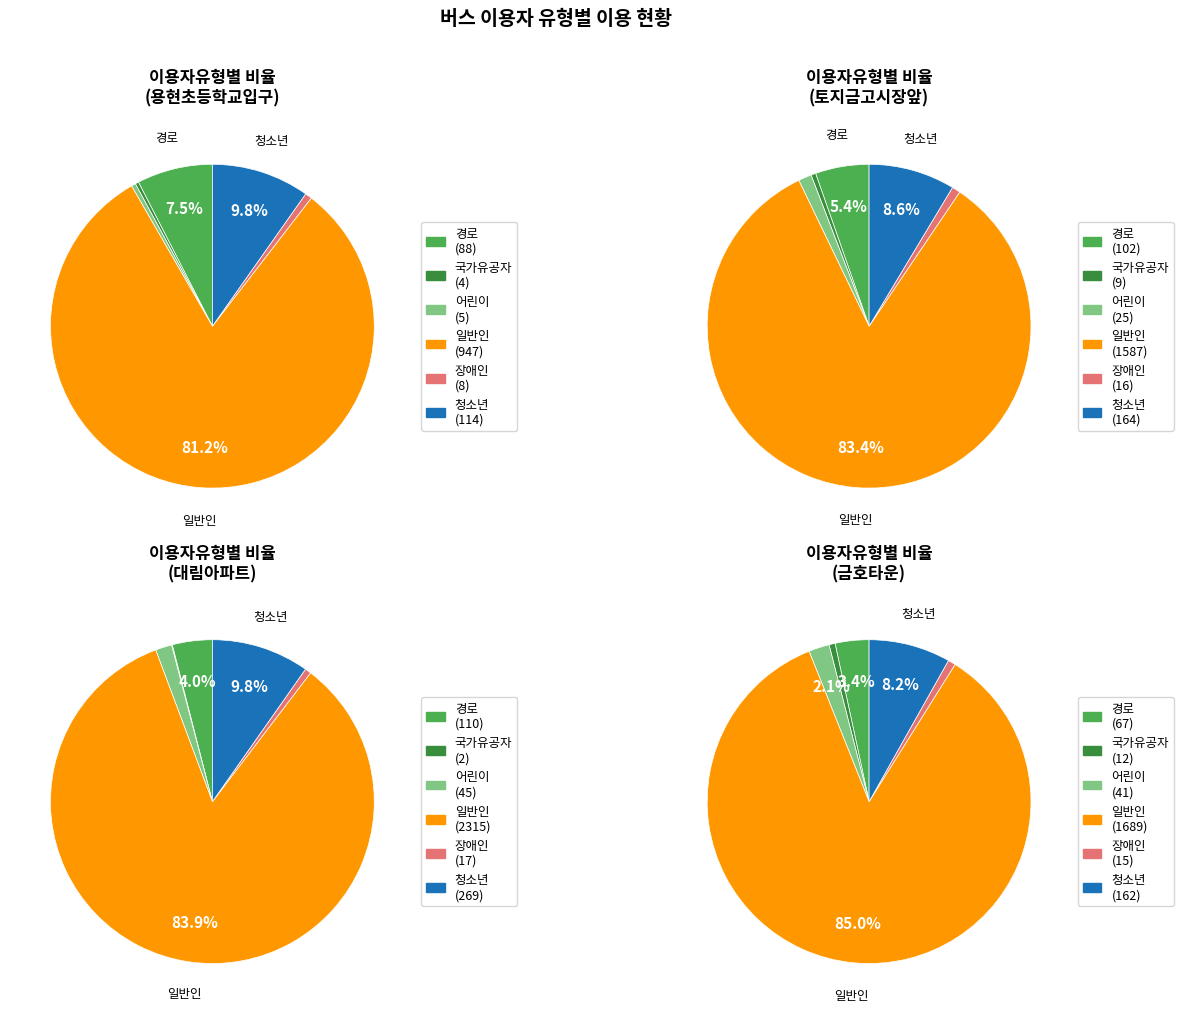

Rank the categories by value from lowest to highest.

국가유공자, 어린이, 장애인, 경로, 청소년, 일반인